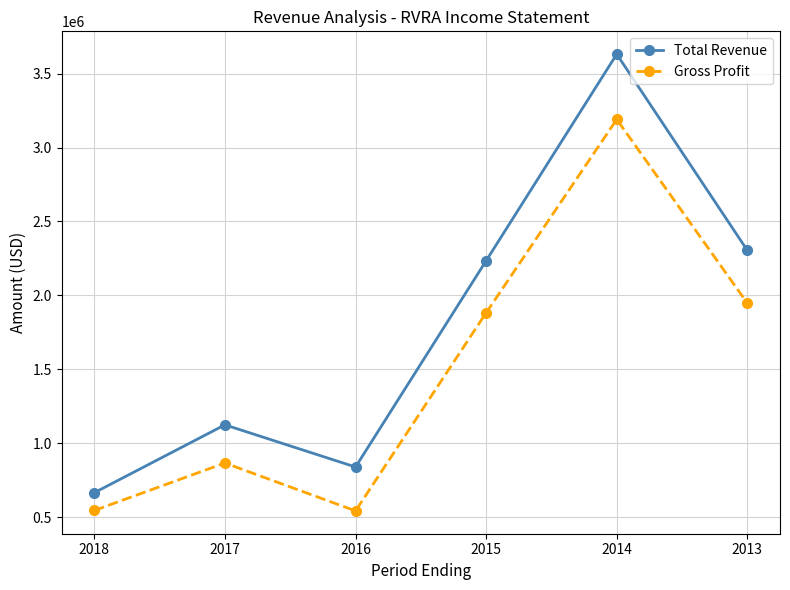

List the series in order of their overall mean, lowest first.

Gross Profit, Total Revenue